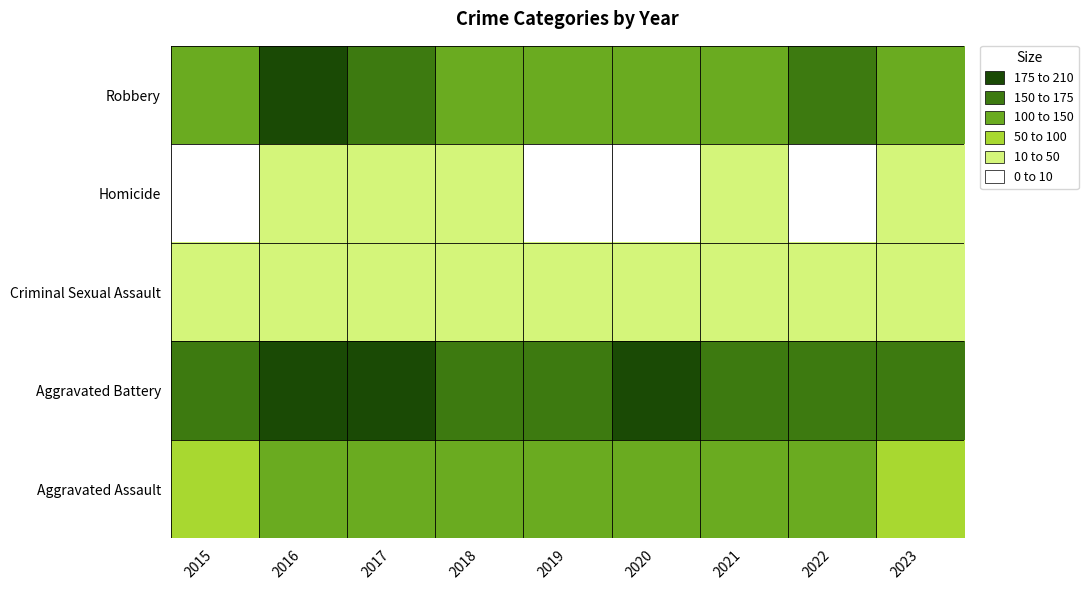

How many series are shown in this chart?

5